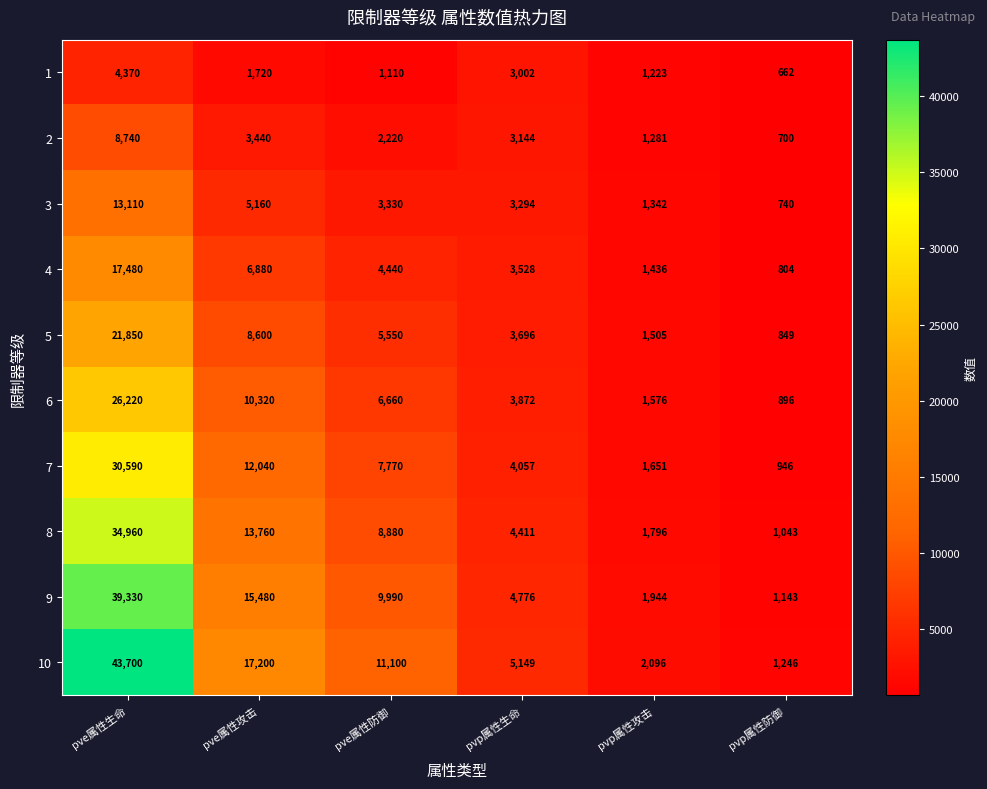

What is the greatest value displayed?

43700